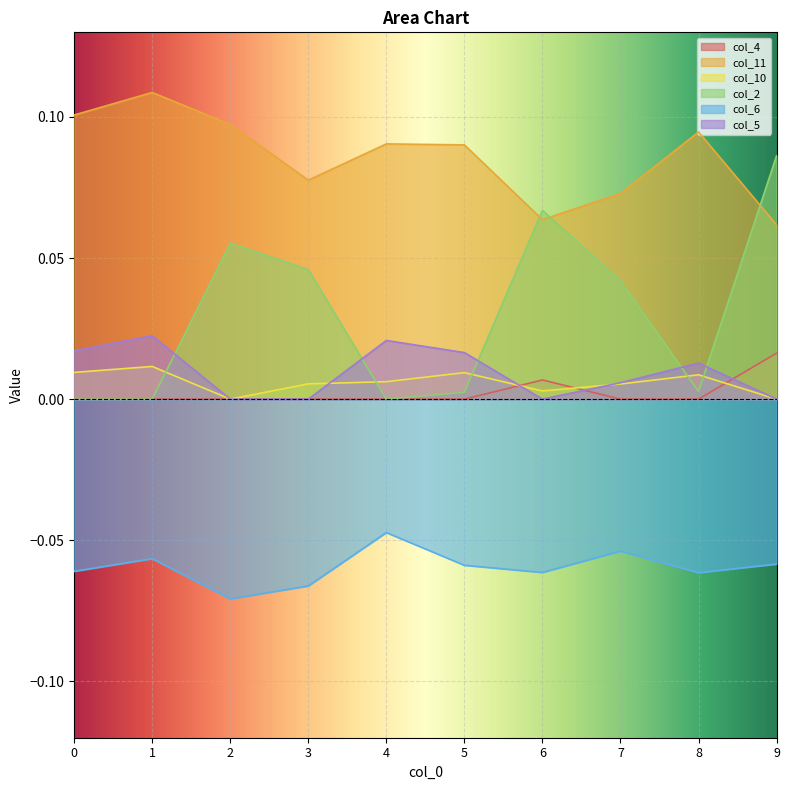

Reading left to right, transcribe all the data shown in this chart.

col_4: 0.0	0.0	0.0	0.0	0.0	0.0	0.0	0.0	0.0	0.0
col_11: 0.1	0.1	0.1	0.1	0.1	0.1	0.1	0.1	0.1	0.1
col_10: 0.0	0.0	0.0	0.0	0.0	0.0	0.0	0.0	0.0	0.0
col_2: 0.0	0.0	0.1	0.0	0.0	0.0	0.1	0.0	0.0	0.1
col_6: -0.1	-0.1	-0.1	-0.1	-0.0	-0.1	-0.1	-0.1	-0.1	-0.1
col_5: 0.0	0.0	0.0	0.0	0.0	0.0	0.0	0.0	0.0	0.0